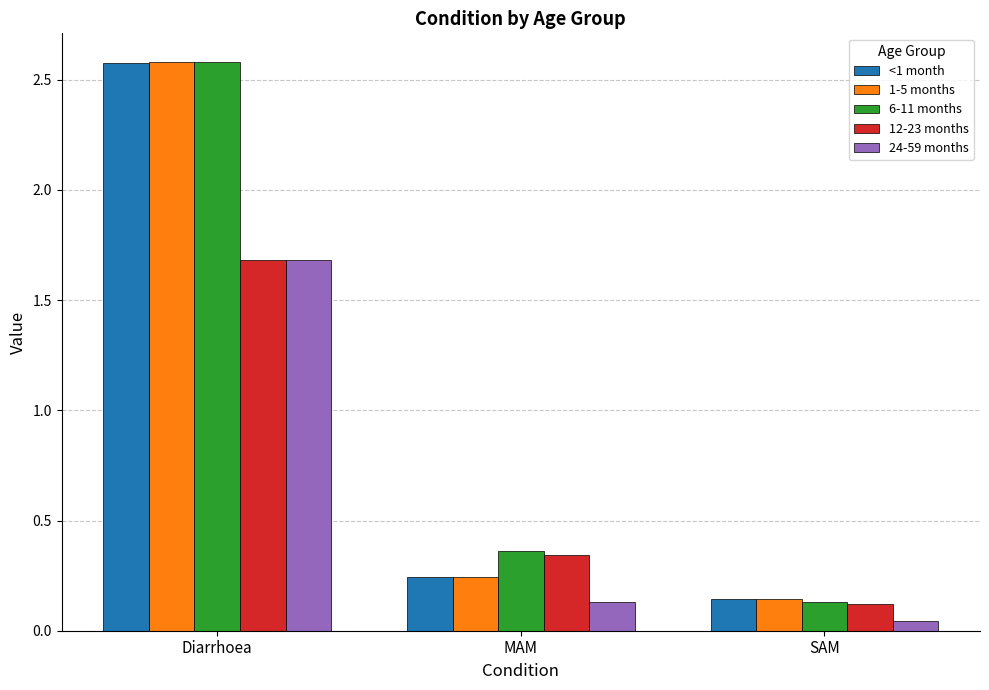

What are all the series names shown in the legend?

<1 month, 1-5 months, 6-11 months, 12-23 months, 24-59 months